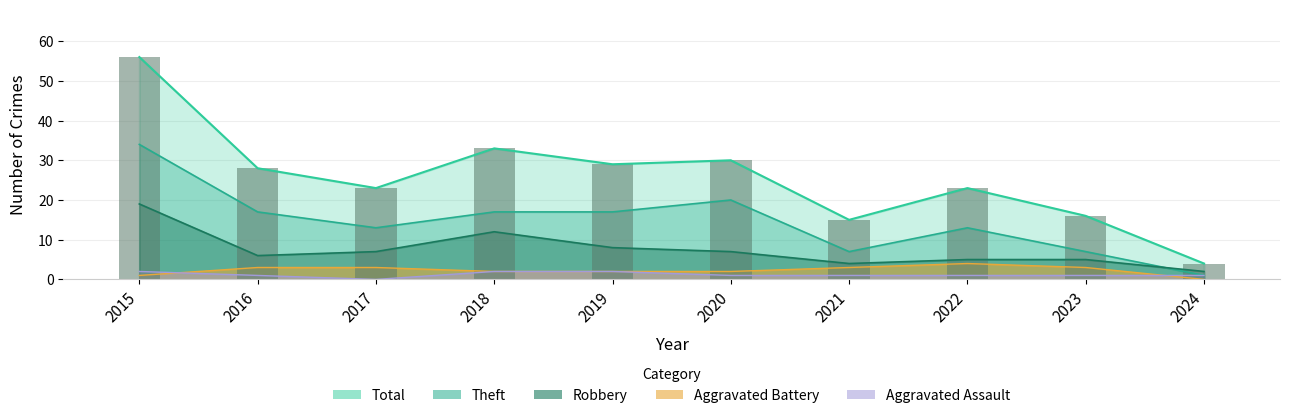

Count the number of values greater than 28.

4